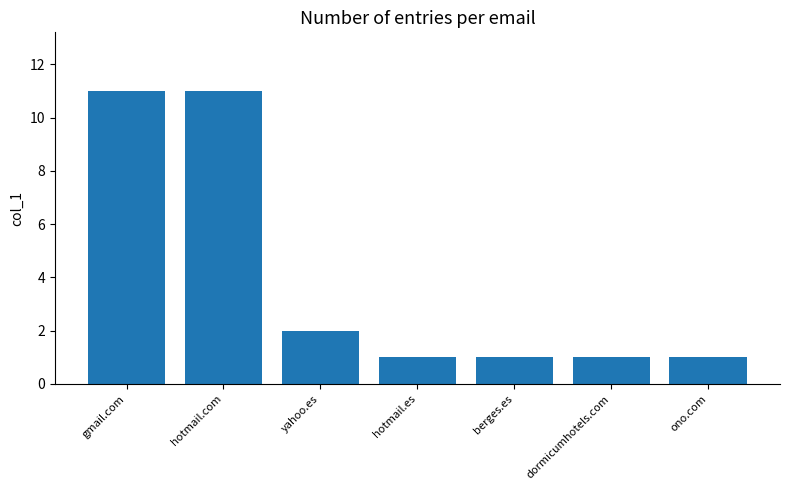

Between hotmail.com and dormicumhotels.com, which is larger?

hotmail.com